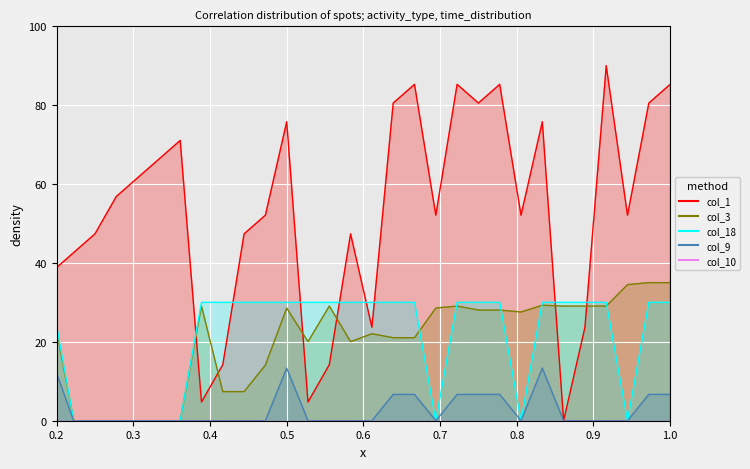

True or false: col_1 and col_9 intersect in this chart.

False